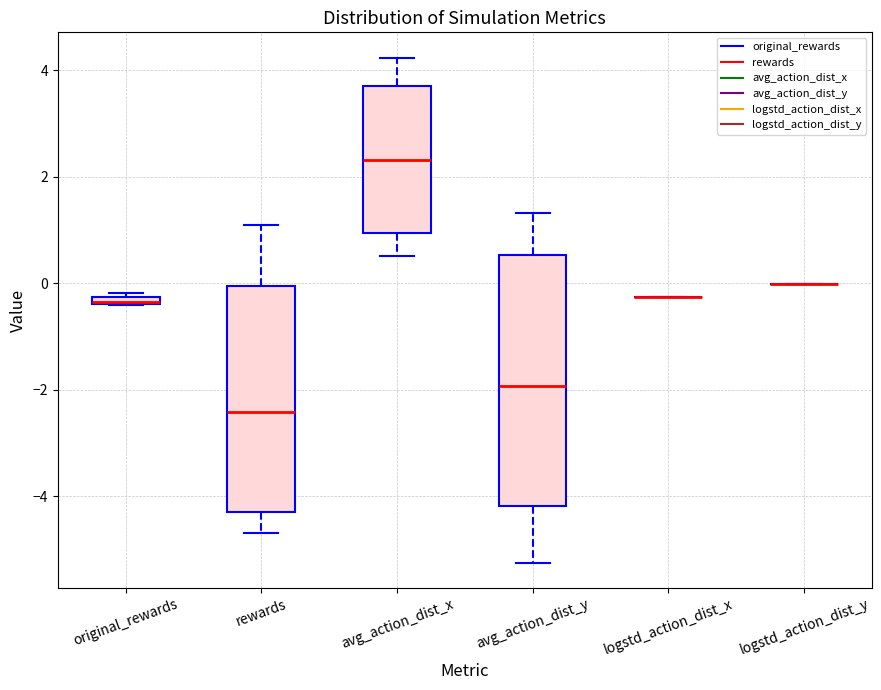

Which box is the tallest, from its lower edge to its upper edge?

avg_action_dist_y